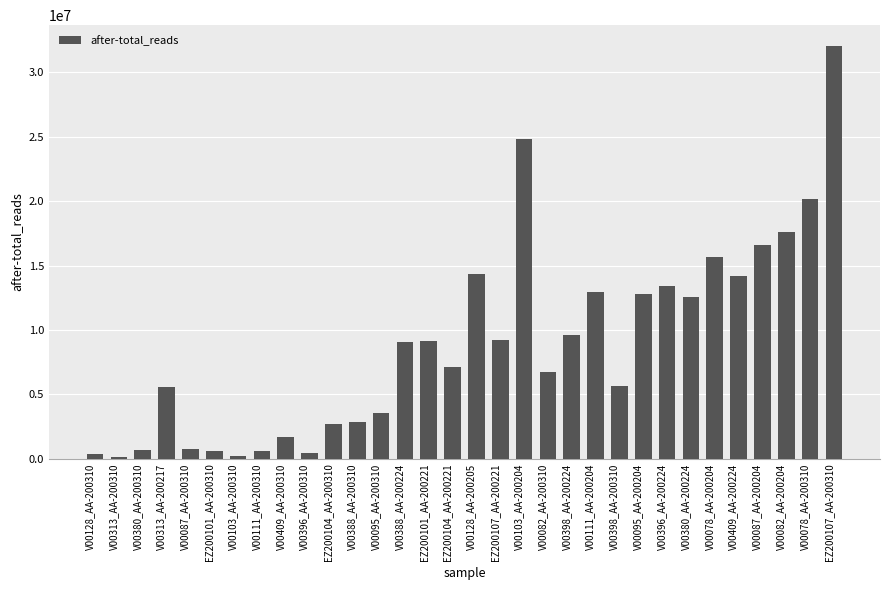

What is the maximum value shown in the chart?

32068041